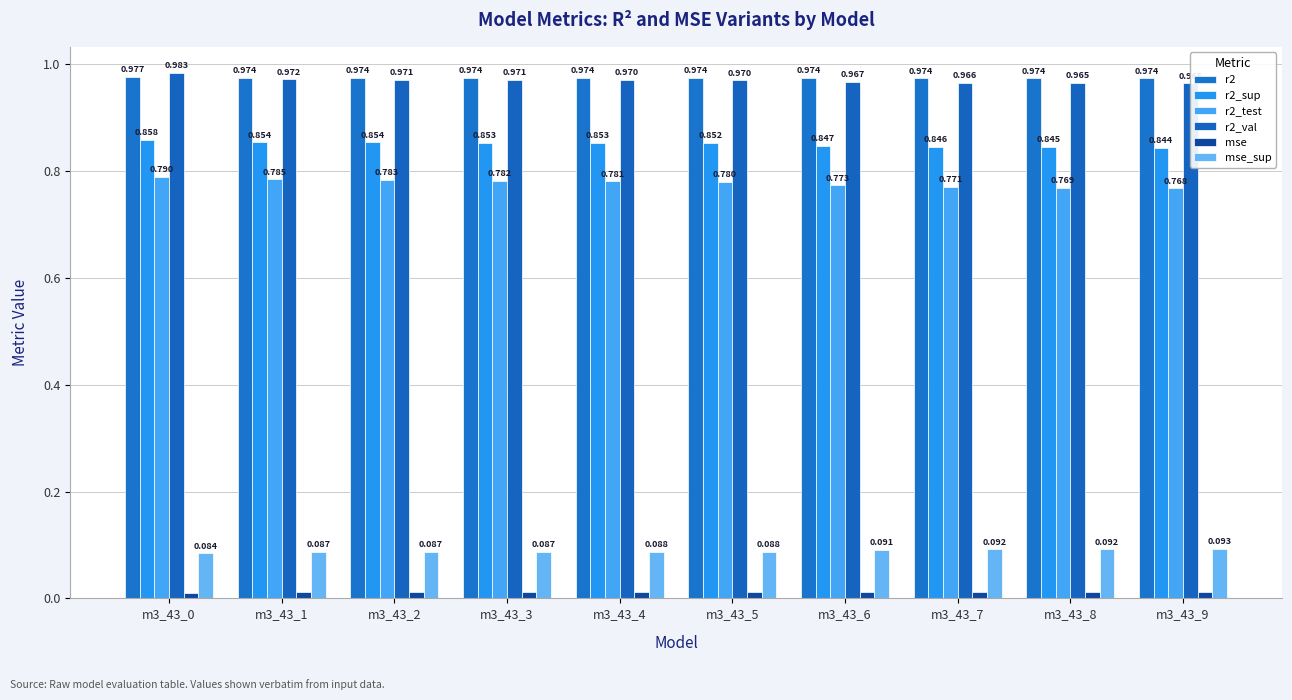

Which series changed the most between m3_43_4 and m3_43_5?

r2_test